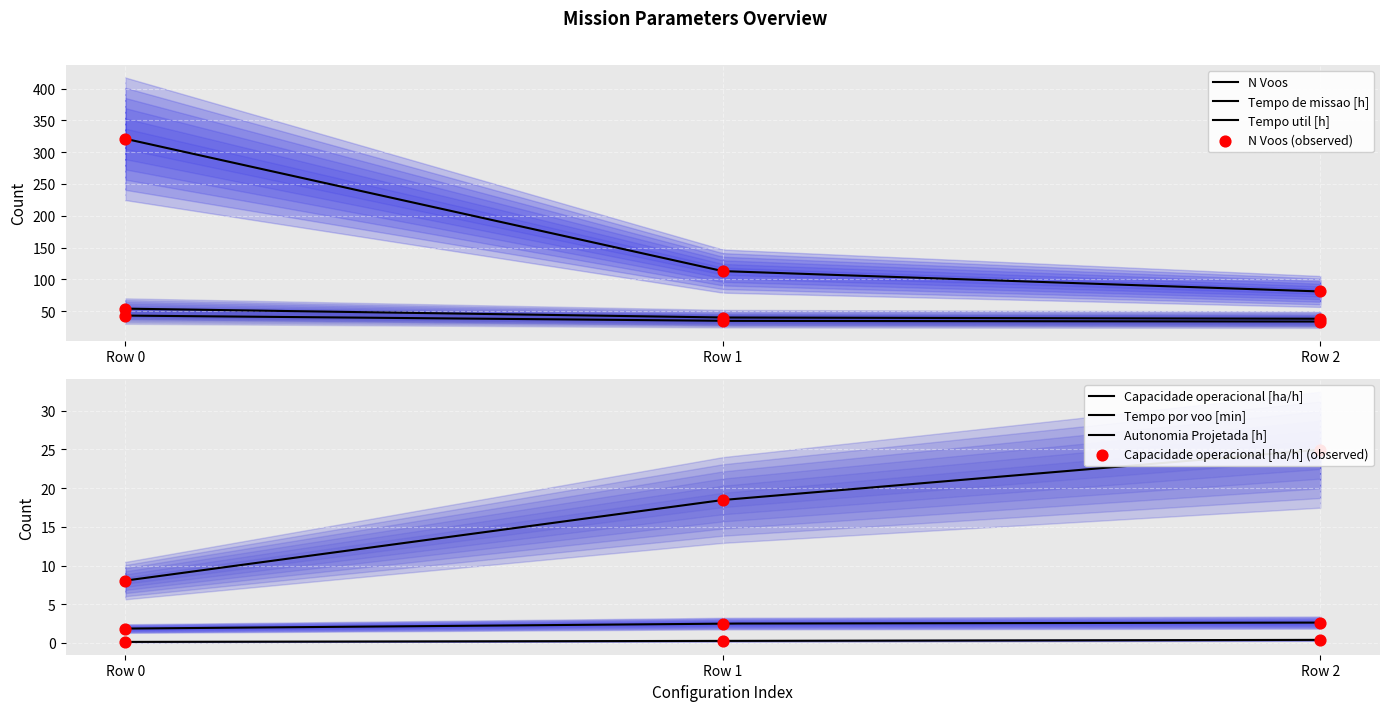

What is the total value across all series at Row 2?

180.8